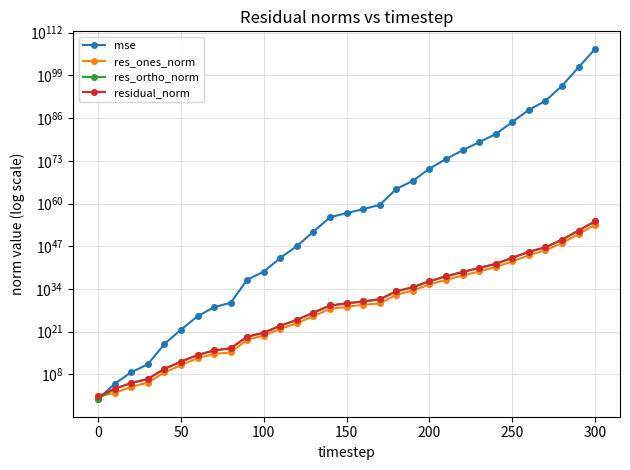

Reading right to left, transcribe all the data shown in this chart.

mse: 123797914629499276318405671267543354759301430667758036863241017603664849137185088548174847551254230122627072.0	296486870564251090057578376277454605391723983726615746072978747269958055575115576942639302364348022784.0	712735456267521031360097557209006195935710823104127433961903732409057456848727842098086519242752.0	17949229478315461357498577953080494637476775787706961849297713005222930890559062908816326656.0	32597305193478738762464996665217632408708770183001454252603379020566577799801666086633472.0	6679089344093494924151676757477844378759622117746750404627765553100221582402413133824.0	1414505615023254873888687392372028738284632033518780538818218981213708488651309056.0	4739082226293463325745513080155088200592362454766304474525827337285369145065472.0	16447707722926522536459530516660150374859509895280289777997083724907643142144.0	34845358880906277398288443076630383705294034485364430993620905601364131840.0	40721984909219779903921773623403762978439301909104966439989689955909632.0	8094103926641892416543690951152622978543371458053784049686381854720.0	27892896947792815428248767887903864172297885366706612908937183232.0	376788961034639022711676414261995695325372207195424603242496.0	19793445952786324505404436207422078047240732422353348198400.0	1166076315633180073657203455386221592703023726657590525952.0	68694472417244178387413921136890136964122660212270170112.0	2792475791399367564316399033074410512120515332669440.0	113587455033748753832423286464965699879898710016.0	27412272278219068798767415002158081035468800.0	1802718787444562797045499673372394520576.0	6256610522029211955588236587386798080.0	589787094708936148206972043264.0	27254587317526002660638982144.0	43476636080256902009716736.0	3866750995873344782336.0	157187215171184864.0	112629734404.1	390446151.1	135420.3	2.6
res_ones_norm: 351785635071910695953169991956100433900722525361405952.0	540806505077839950583353399404633157144015093628928.0	900010890004770055514196281460176775206133563392.0	5912016410771784386287415846752409179790508032.0	182288342582962787083773297675747136160923648.0	2434036496920681530136983881171259420049408.0	45618502519443559710217952720245133148160.0	2080386763088064914142537101859090333696.0	122560253106945430398475811377110843392.0	5706374659891307615379873746135285760.0	237076263005111359538118863039234048.0	3075720220548013087874130366169088.0	167901761220281877188392645558272.0	376746900334770801687488626688.0	141376311181639134053016797184.0	34318344502196287623841972224.0	8290603371408143635665911808.0	52921039716663048510898176.0	345976367100869732204544.0	6876298114167062134784.0	60036054272540016640.0	3536871801872301056.0	441444665228866.6	158796765779002.9	8516497247528.4	56698037052.7	362063208.3	289044.8	15388.5	216.7	17.4
res_ortho_norm: 3870347846351276222171244513835832327163070208519700480.0	5989902047020811869728189559731882965824640689111040.0	9281363373045493464073903772601205805287741587456.0	46420405624178379514263769598380079498504699904.0	1985860567553212528220174053699748394856087552.0	28441595706131985203015356664949074890326016.0	412902697085791219539018044814889966370816.0	23954958203340076789862018073216176619520.0	1411240350385221589721869342285781532672.0	64950527878620951373453668890282295296.0	2216275480269621547435068008138014720.0	31273321284686426407698701643415552.0	1837047203043474556829612826951680.0	6769513647176887423278960869376.0	1547518382726551682567785938944.0	375610918022727755278084734976.0	91170124112243011979273306112.0	581275674792977014760407040.0	3706476745849763107176448.0	57419628544495380856832.0	465110056068046716928.0	27400675567304622080.0	8471077390865416.0	1816547065153088.8	72329930709383.2	684491748738.4	4364143728.6	3695575.8	217710.0	4058.9	3.5
residual_norm: 3886302302291846970285543042769497655612232001902346240.0	6014266223641802501816396075720449648837970234441728.0	9324898158405675168717175645242139815217199054848.0	46795362979193631535170639985760750612368064512.0	1994209425713459490623358904394608237608960000.0	28545558323133327477761758601668812999753728.0	415415075596489515685533176983313287479296.0	24045124903144137622536045902107380809728.0	1416552273019614294487542687789263880192.0	65200719194427343805976703498637541376.0	2228919504810528951208181282889531392.0	31424205304992373681820738776989696.0	1844704157210777004182377232072704.0	6779989177441653760659994705920.0	1553962807225427730805154643968.0	377175437306365365902177730560.0	91546303229042445138490556416.0	583679746565462745868664832.0	3722589087465516426067968.0	57829898996476951920640.0	468968753829332058112.0	27628001804103815168.0	8482571871460342.0	1823474609841928.2	72829592898706.6	686835949478.9	4379136929.9	3706862.2	218253.1	4064.6	17.8